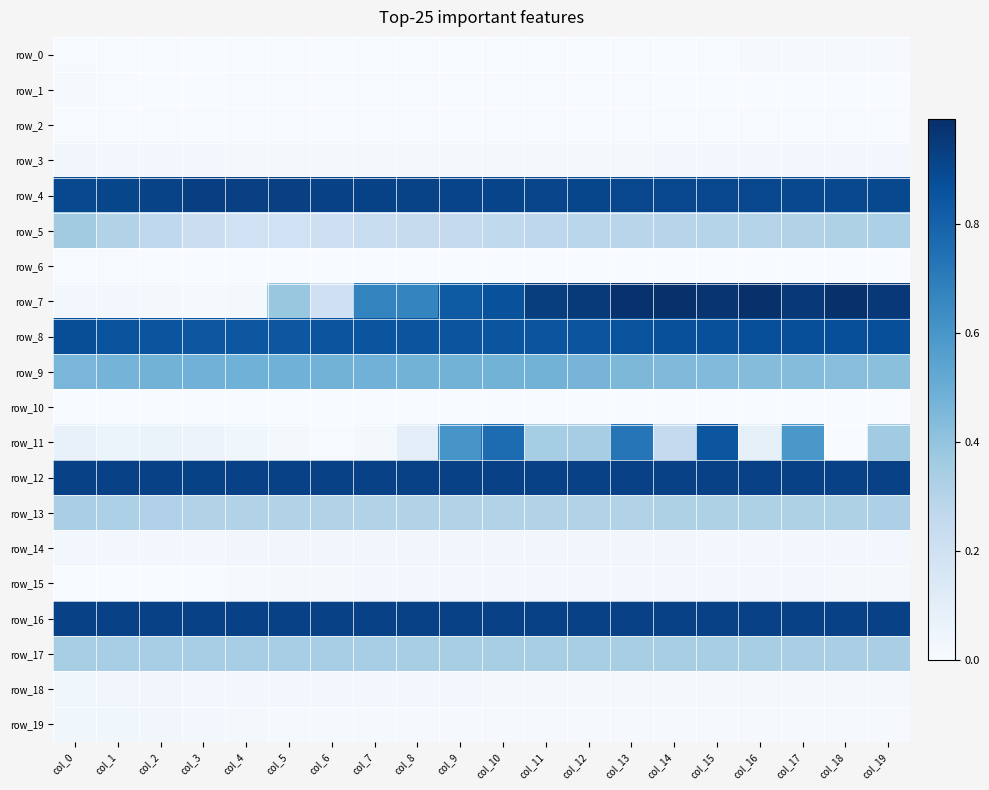

The value of row_4 at col_13 is 0.9. True or false?

True